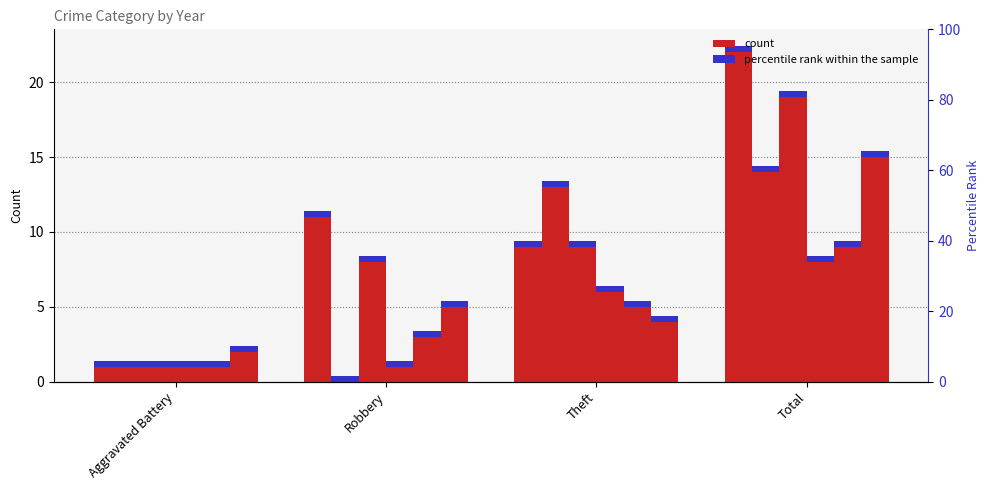

How many values in the 2016 series are below 13?

2